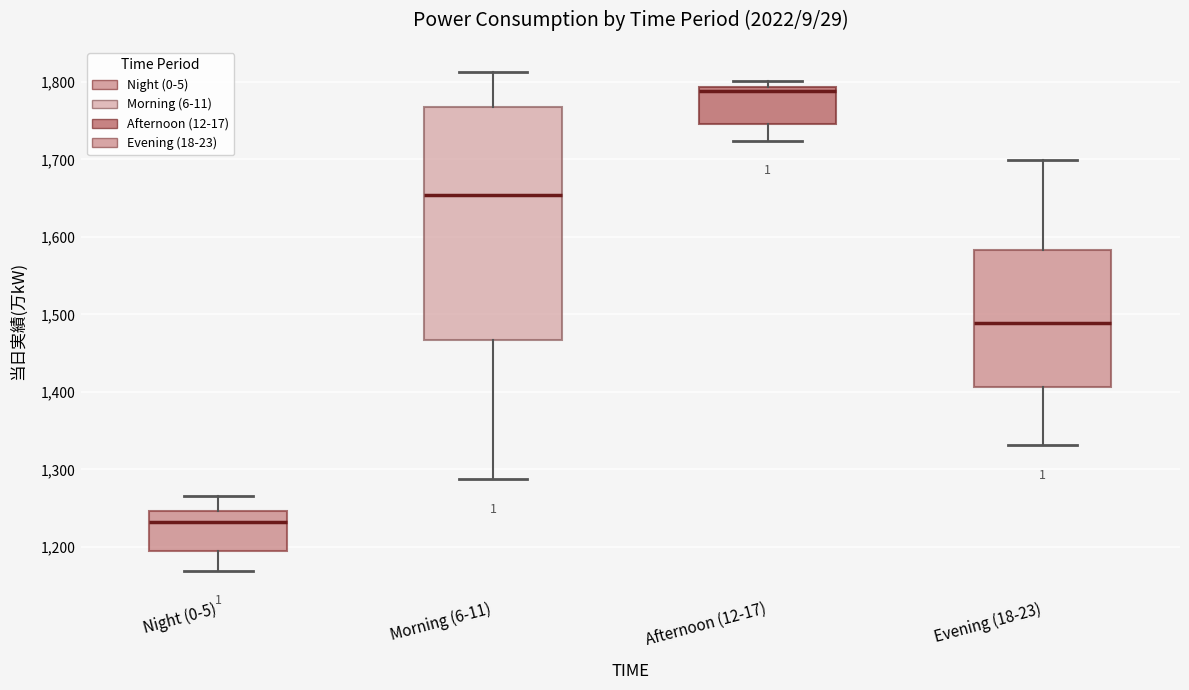

Comparing the boxes themselves (not the whiskers), which one is the tallest?

Morning (6-11)